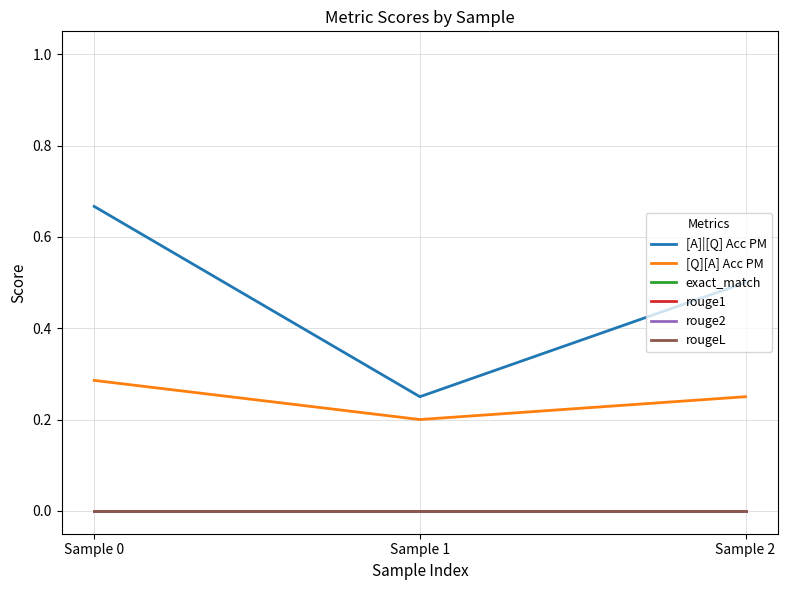

Which category has the lowest value in the rougeL series?

Sample 0